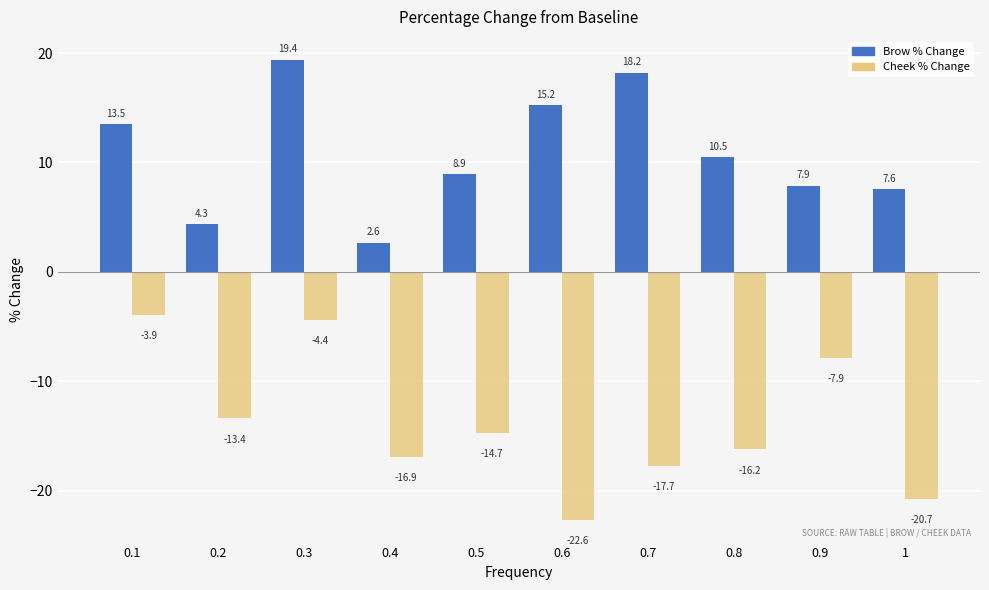

How many data points does each series have?

10